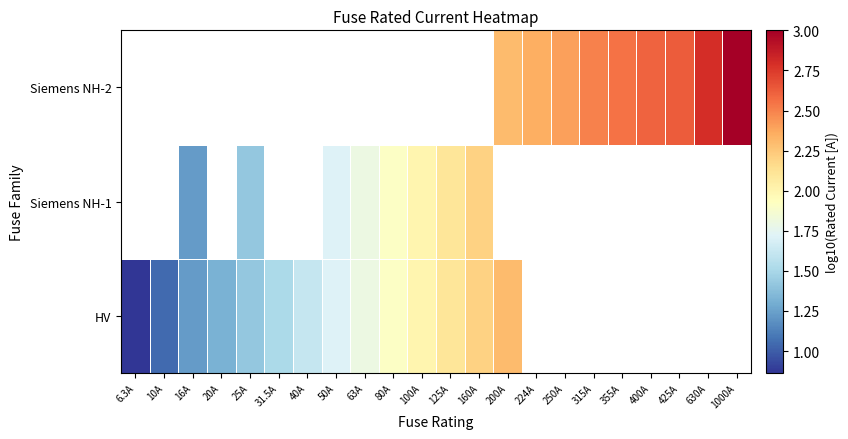

Is the value of Siemens NH-1 at 63A greater than the value of Siemens NH-2 at 80A?

No